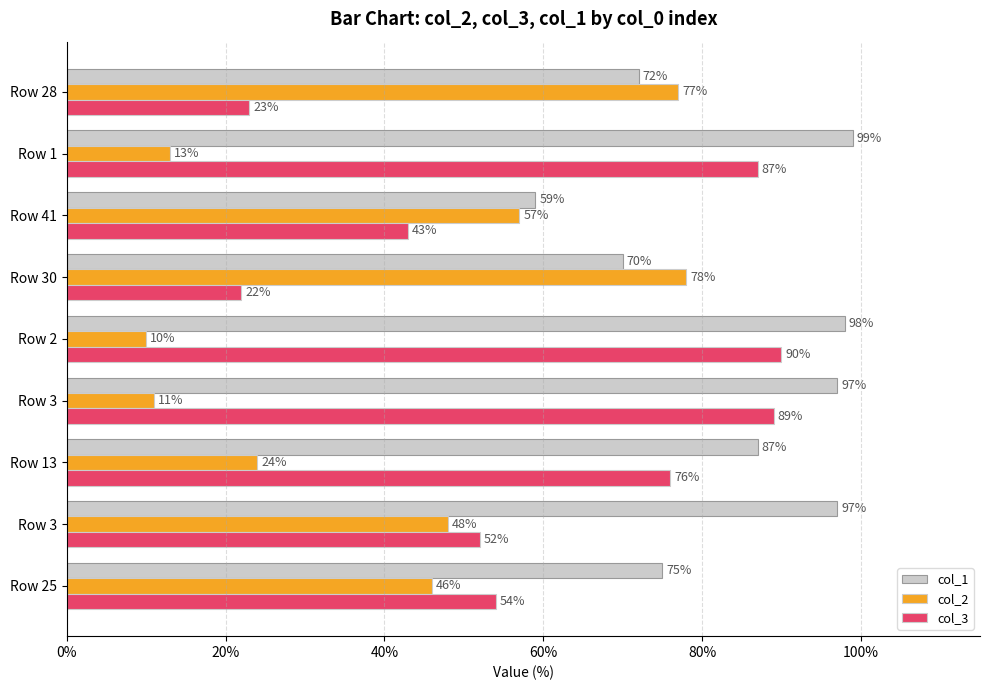

How many data points in col_2 are less than 46?

4